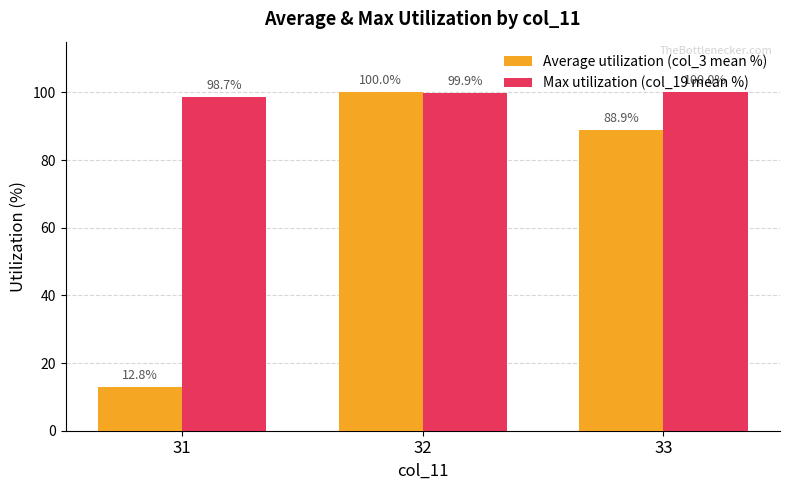

What is the spread (max minus min) of values at 33?

11.1